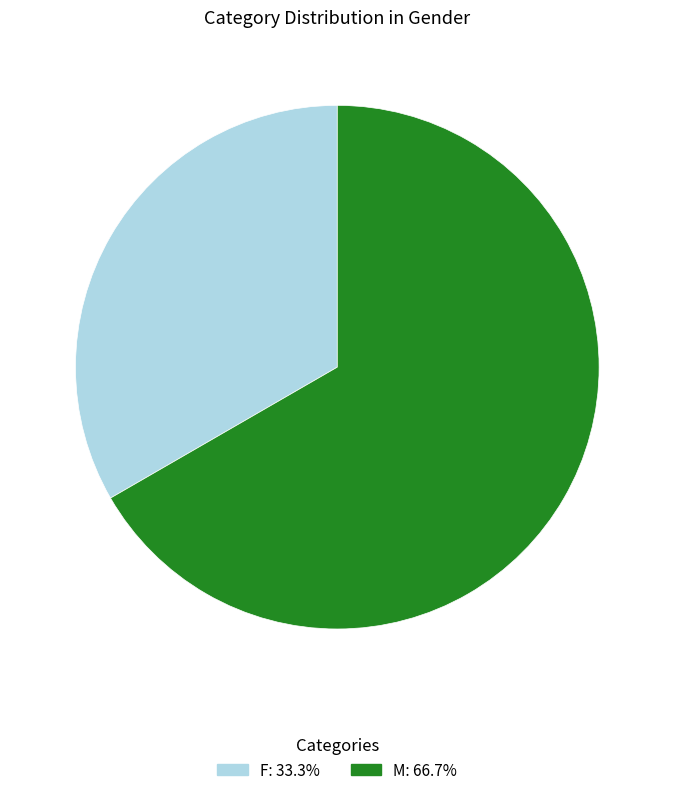

Is it true that F is 33% of the pie?

True